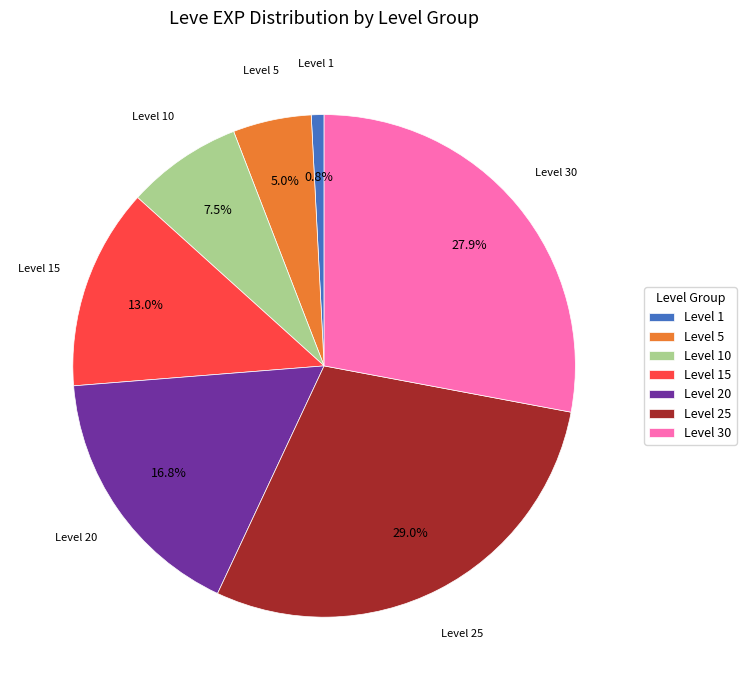

Does any single category account for the majority?

No